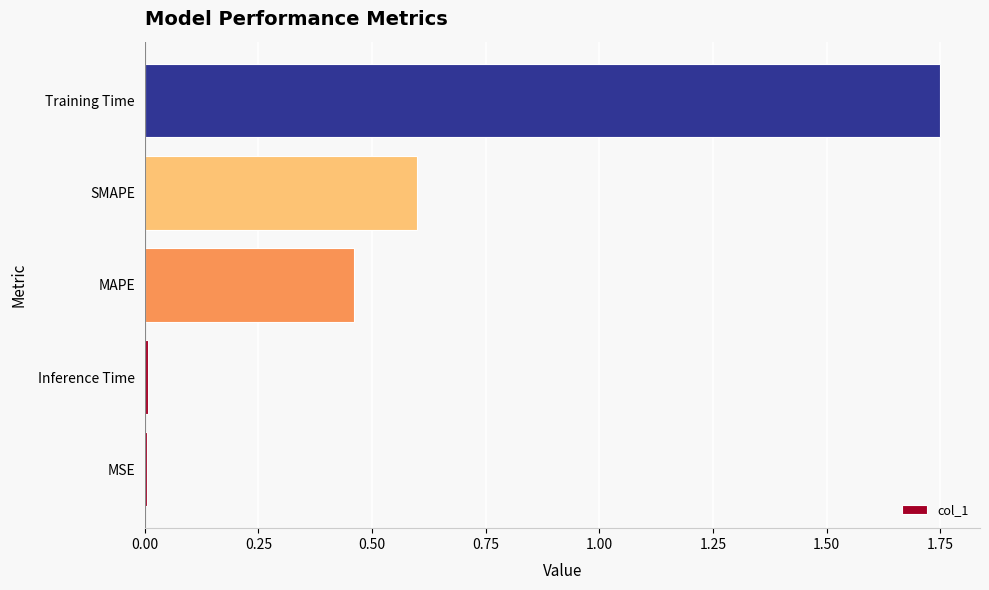

The value at Training Time is 2.8. True or false?

False